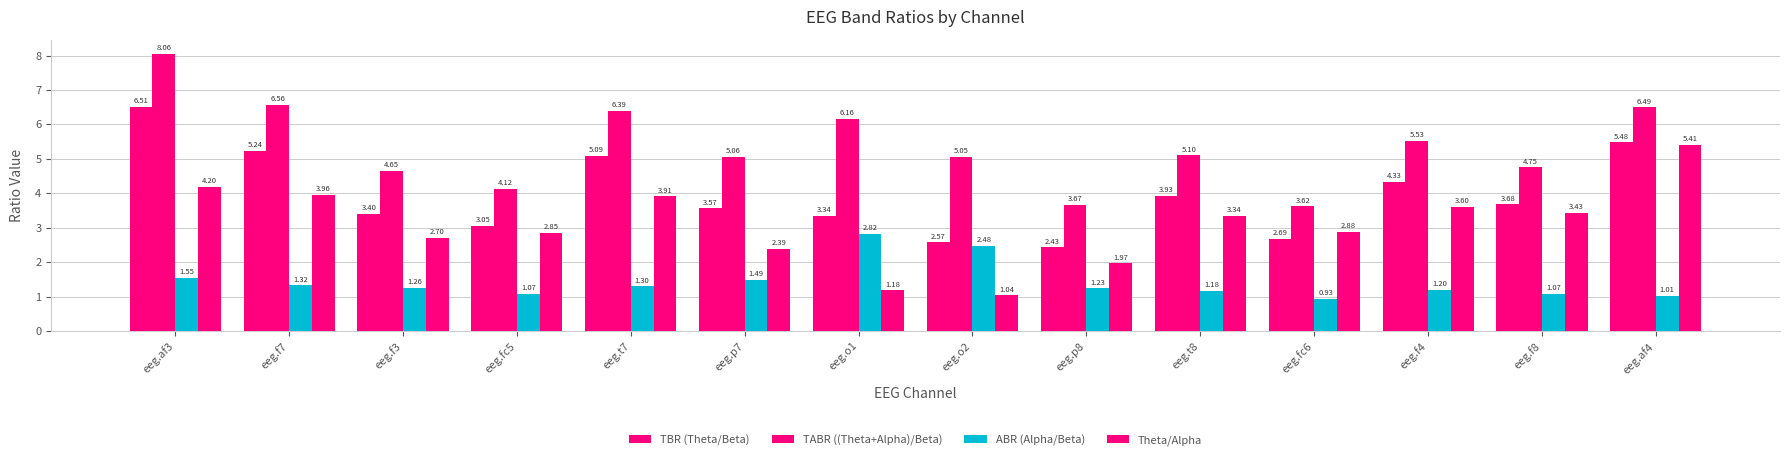

Reading left to right, what are all the values shown in this chart?

TBR (Theta/Beta): eeg.af3=6.5	eeg.f7=5.2	eeg.f3=3.4	eeg.fc5=3.0	eeg.t7=5.1	eeg.p7=3.6	eeg.o1=3.3	eeg.o2=2.6	eeg.p8=2.4	eeg.t8=3.9	eeg.fc6=2.7	eeg.f4=4.3	eeg.f8=3.7	eeg.af4=5.5
TABR ((Theta+Alpha)/Beta): eeg.af3=8.1	eeg.f7=6.6	eeg.f3=4.7	eeg.fc5=4.1	eeg.t7=6.4	eeg.p7=5.1	eeg.o1=6.2	eeg.o2=5.1	eeg.p8=3.7	eeg.t8=5.1	eeg.fc6=3.6	eeg.f4=5.5	eeg.f8=4.8	eeg.af4=6.5
ABR (Alpha/Beta): eeg.af3=1.6	eeg.f7=1.3	eeg.f3=1.3	eeg.fc5=1.1	eeg.t7=1.3	eeg.p7=1.5	eeg.o1=2.8	eeg.o2=2.5	eeg.p8=1.2	eeg.t8=1.2	eeg.fc6=0.9	eeg.f4=1.2	eeg.f8=1.1	eeg.af4=1.0
Theta/Alpha: eeg.af3=4.2	eeg.f7=4.0	eeg.f3=2.7	eeg.fc5=2.8	eeg.t7=3.9	eeg.p7=2.4	eeg.o1=1.2	eeg.o2=1.0	eeg.p8=2.0	eeg.t8=3.3	eeg.fc6=2.9	eeg.f4=3.6	eeg.f8=3.4	eeg.af4=5.4